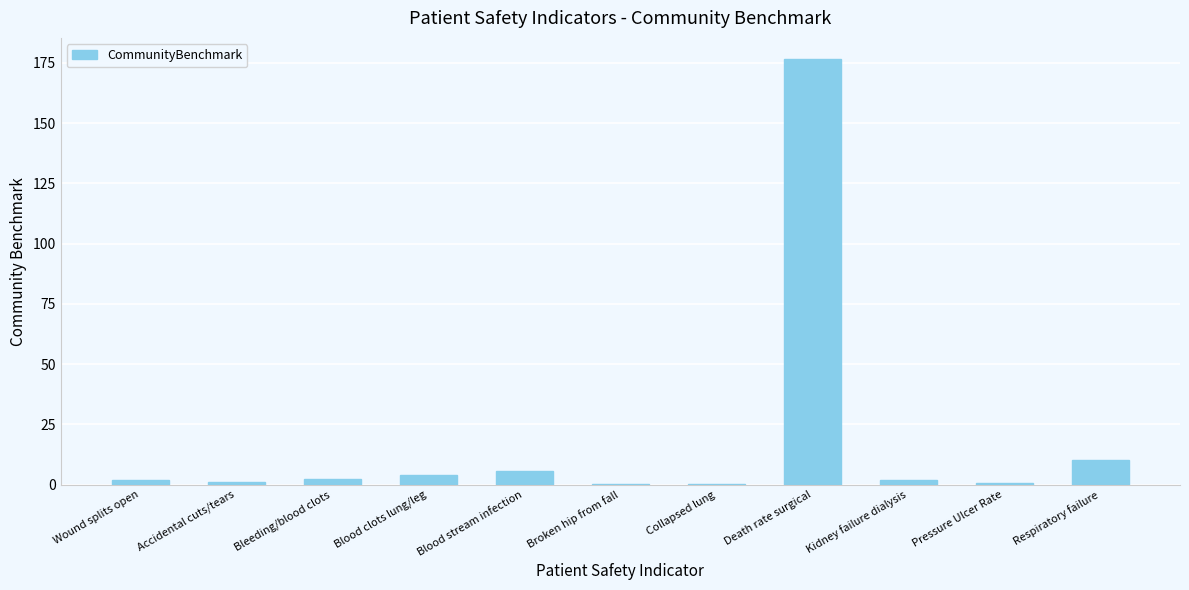

What is the sum of all values?

204.4